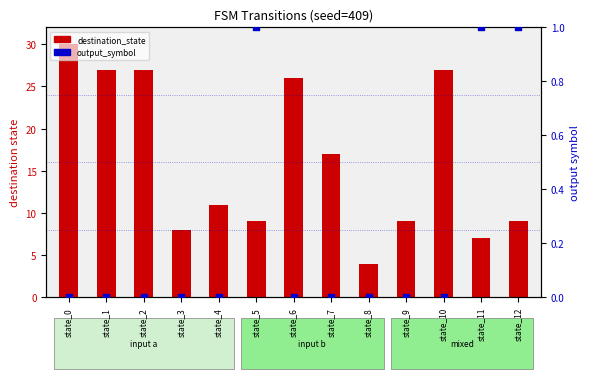

What are all the series names shown in the legend?

destination_state, output_symbol